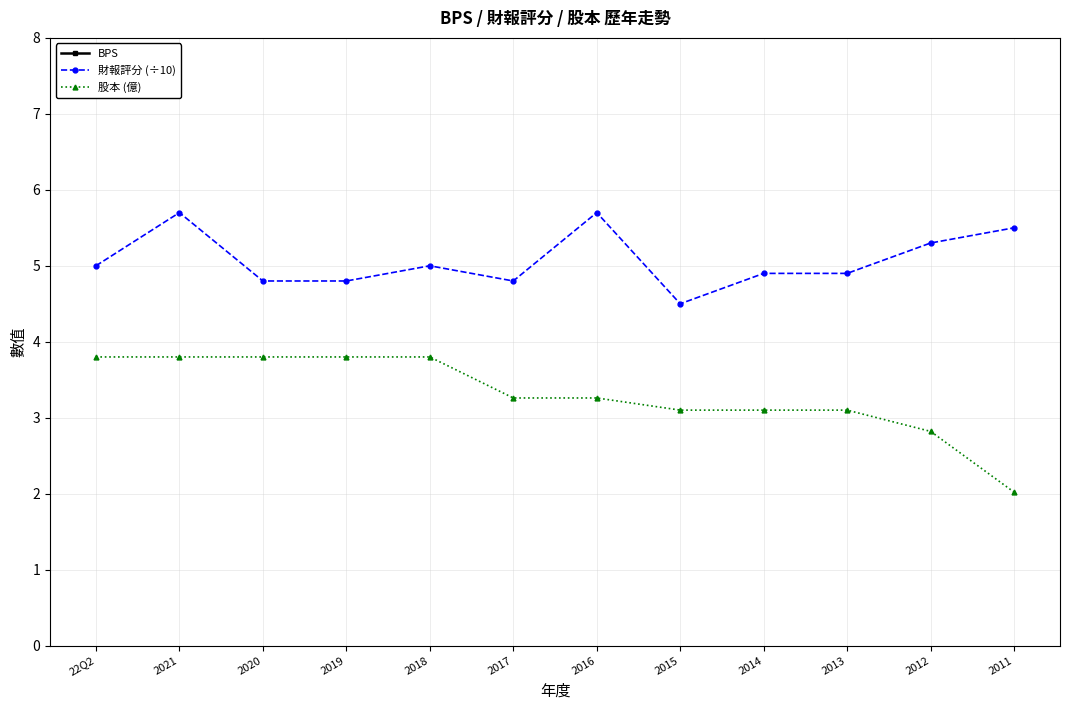

What is the minimum value shown in the chart?

2.0